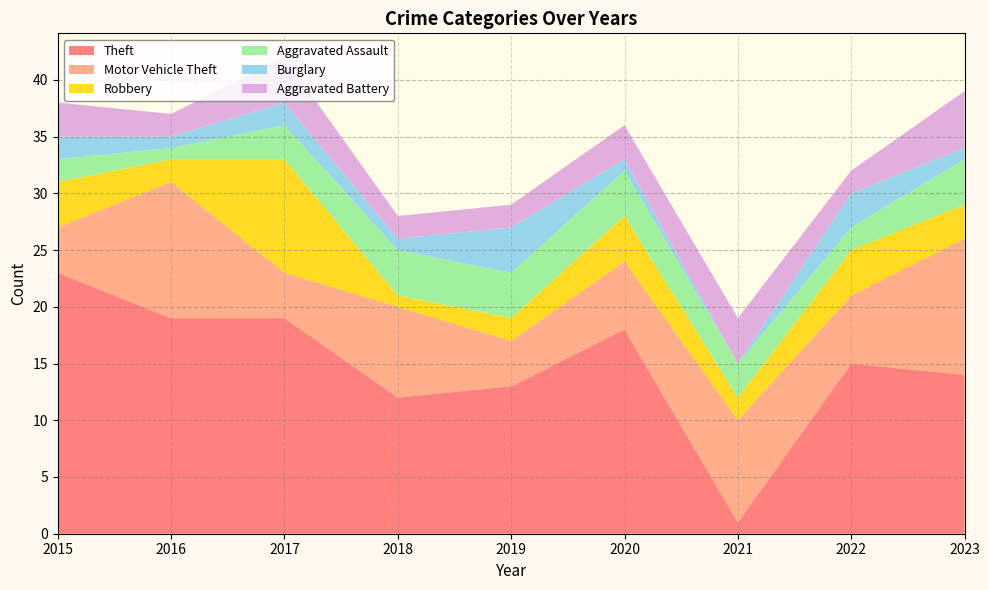

Reading left to right, transcribe all the data shown in this chart.

Theft: 23	19	19	12	13	18	1	15	14
Motor Vehicle Theft: 4	12	4	8	4	6	9	6	12
Robbery: 4	2	10	1	2	4	2	4	3
Aggravated Assault: 2	1	3	4	4	4	3	2	4
Burglary: 2	1	2	1	4	1	0	3	1
Aggravated Battery: 3	2	4	2	2	3	4	2	5